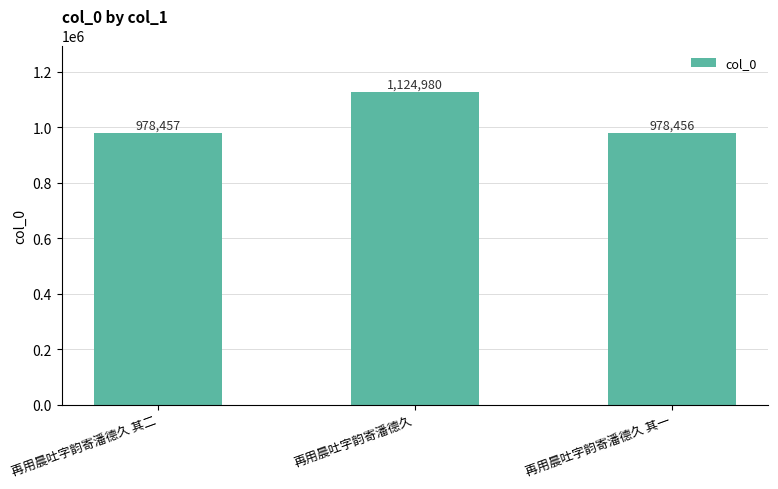

What is the label of the 1st bar from the left?

再用晨吐字韵寄潘德久 其二